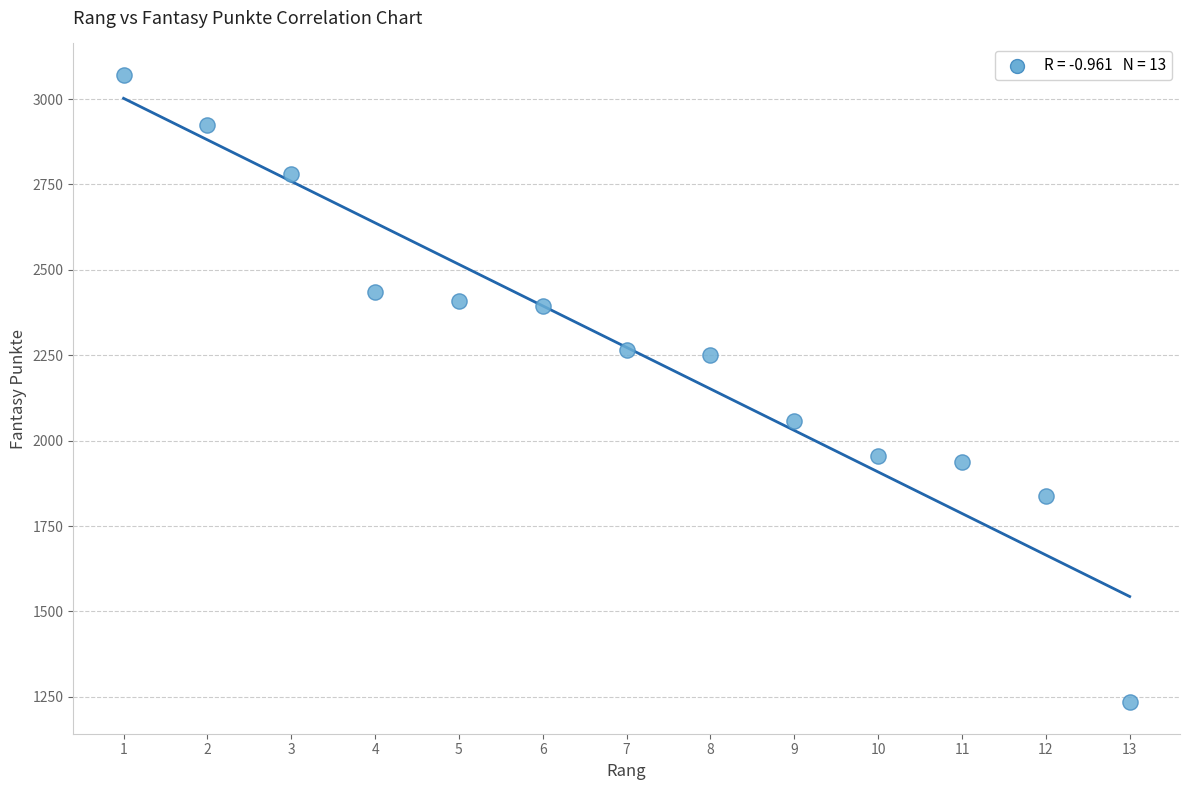

What is the range of X values (max minus min)?

12